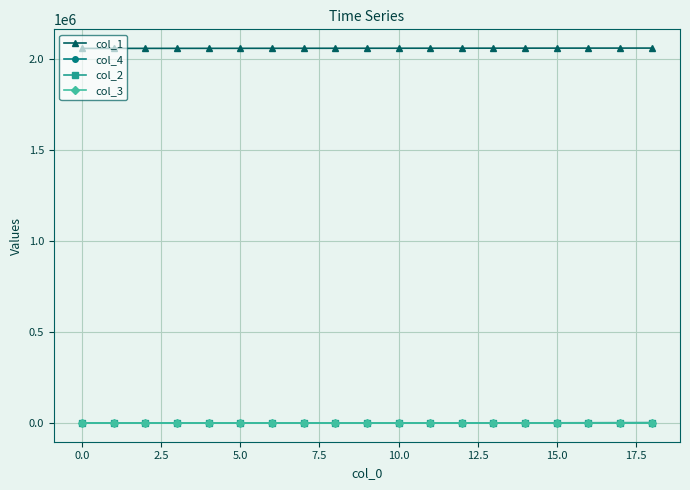

What is the highest value of the col_4 series?

1944.8